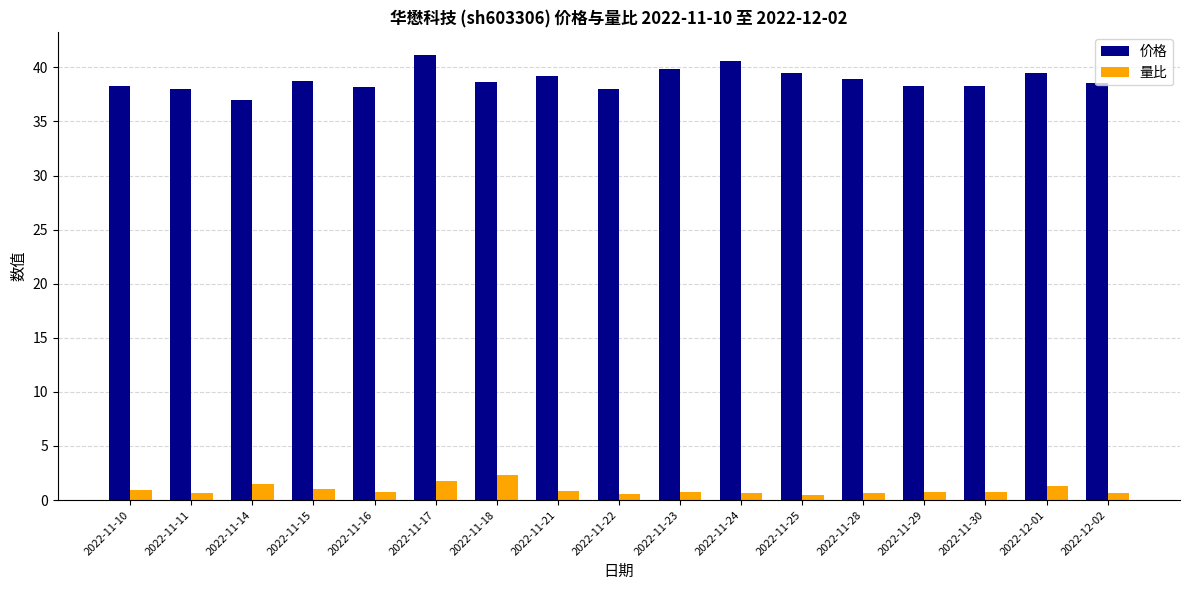

Read the 价格 value at 2022-11-22.

38.0